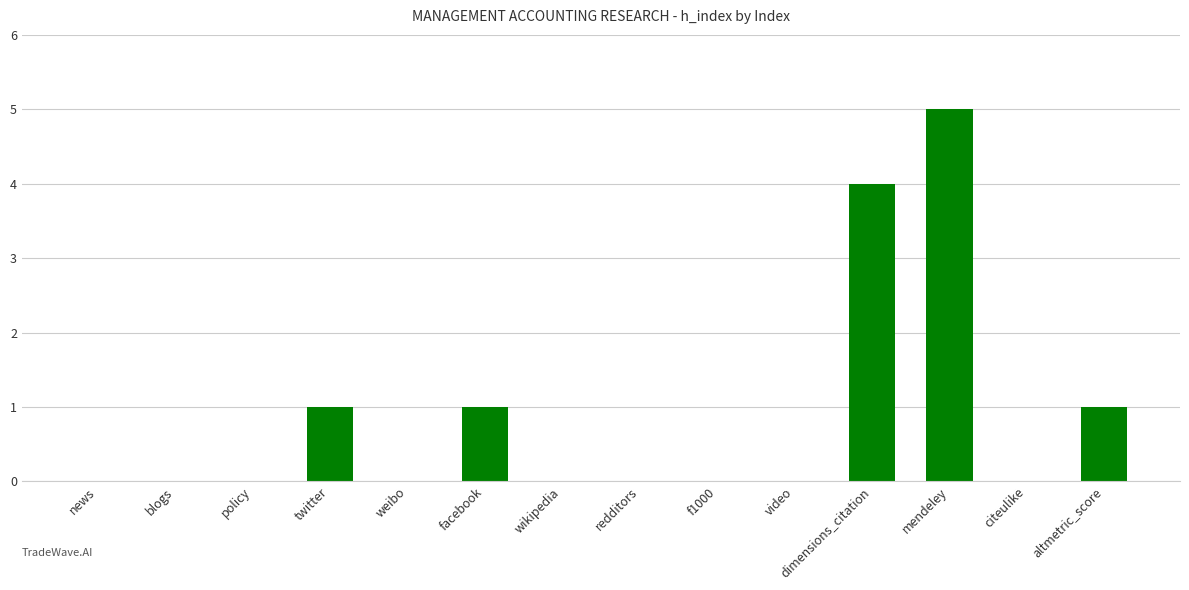

Reading left to right, extract all data points from this chart.

news=0	blogs=0	policy=0	twitter=1	weibo=0	facebook=1	wikipedia=0	redditors=0	f1000=0	video=0	dimensions_citation=4	mendeley=5	citeulike=0	altmetric_score=1